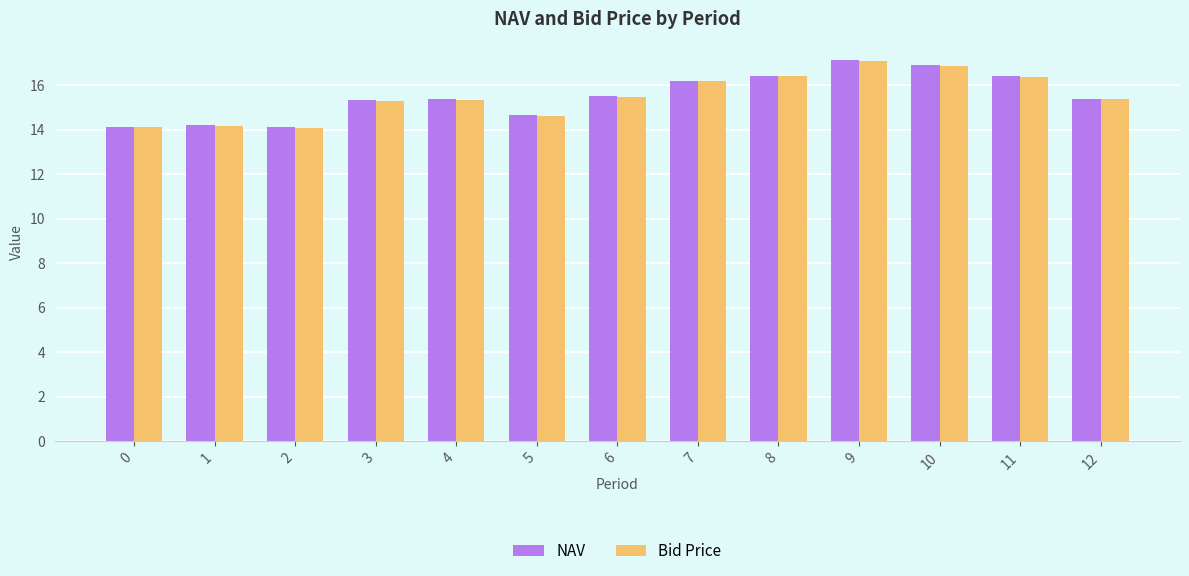

How many data points in Bid Price are less than 15?

4